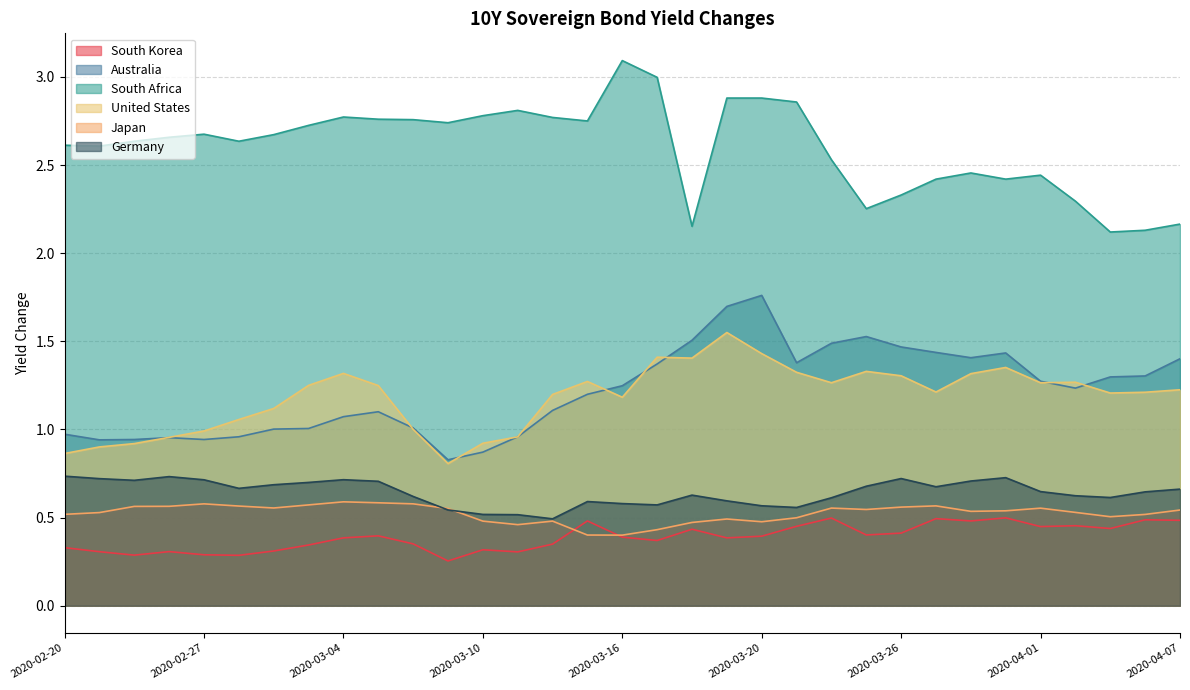

What is the difference between the second highest and second lowest values in the United States series?

0.6